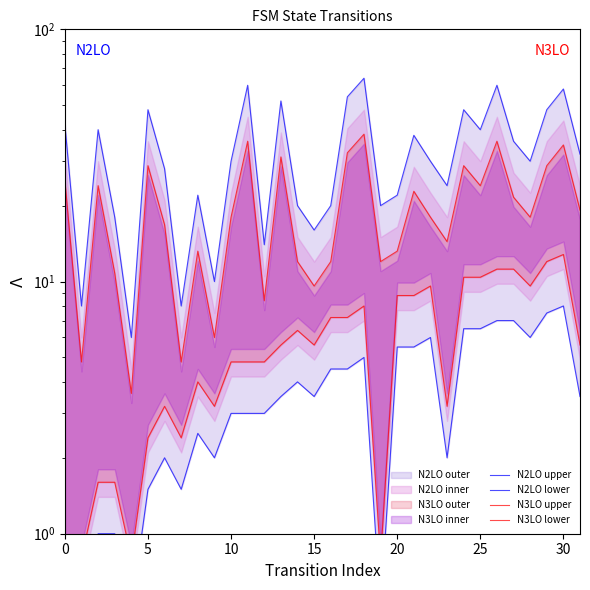

At 21, list the series in order from largest to smallest.

N2LO upper, N3LO upper, N3LO lower, N2LO lower